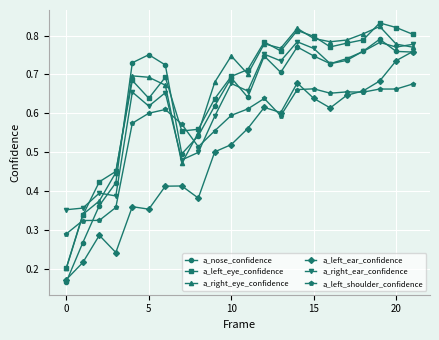

How many lines are shown in the chart?

6